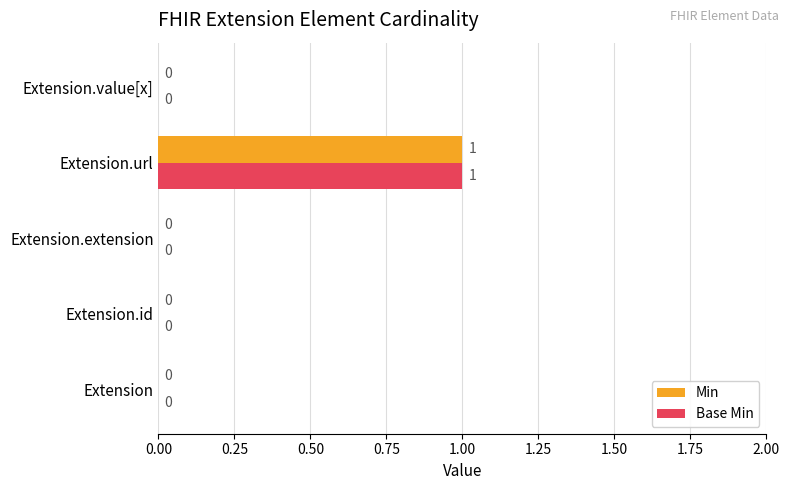

True or false: Base Min has a value of 1 at Extension.url.

True